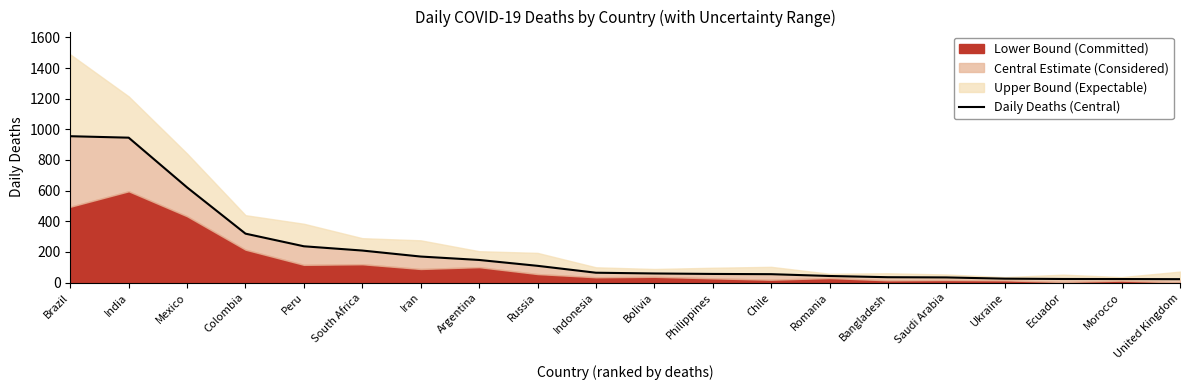

What is the change in value from Brazil to Chile?

-900.0